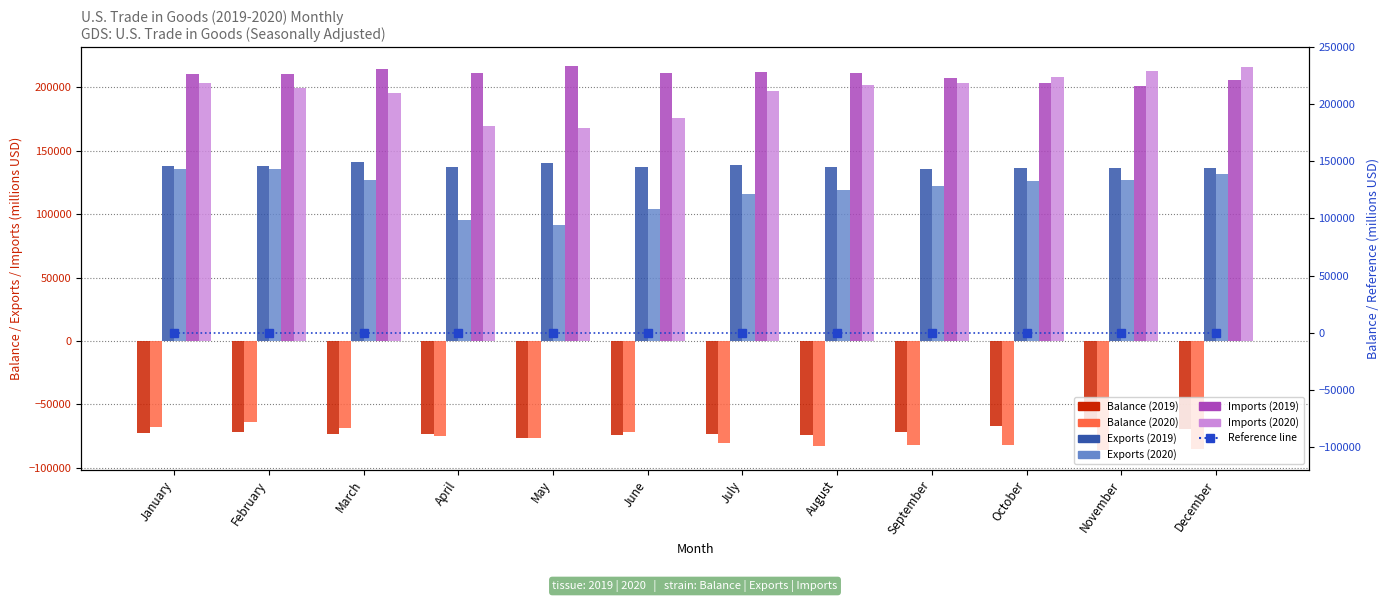

Which series changed the most between June and November?

Imports (2020)